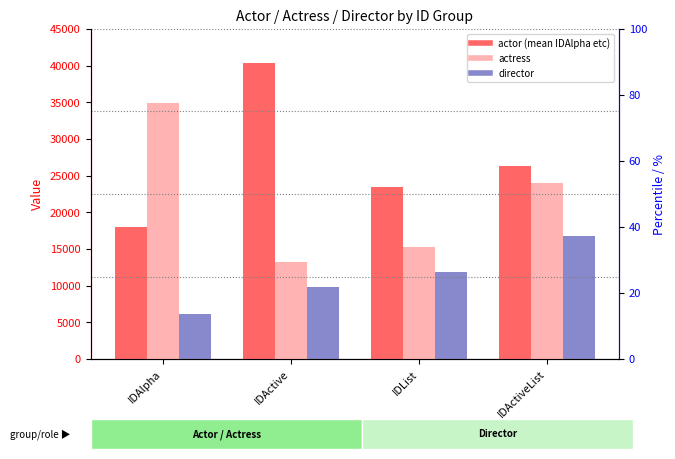

Reading right to left, list all the values displayed in this chart.

actor: IDActiveList=26275.0	IDList=23519.7	IDActive=40392.7	IDAlpha=17934.0
actress: IDActiveList=23978.7	IDList=15297.3	IDActive=13171.7	IDAlpha=34909.3
director: IDActiveList=16822.3	IDList=11796.3	IDActive=9867.7	IDAlpha=6171.7